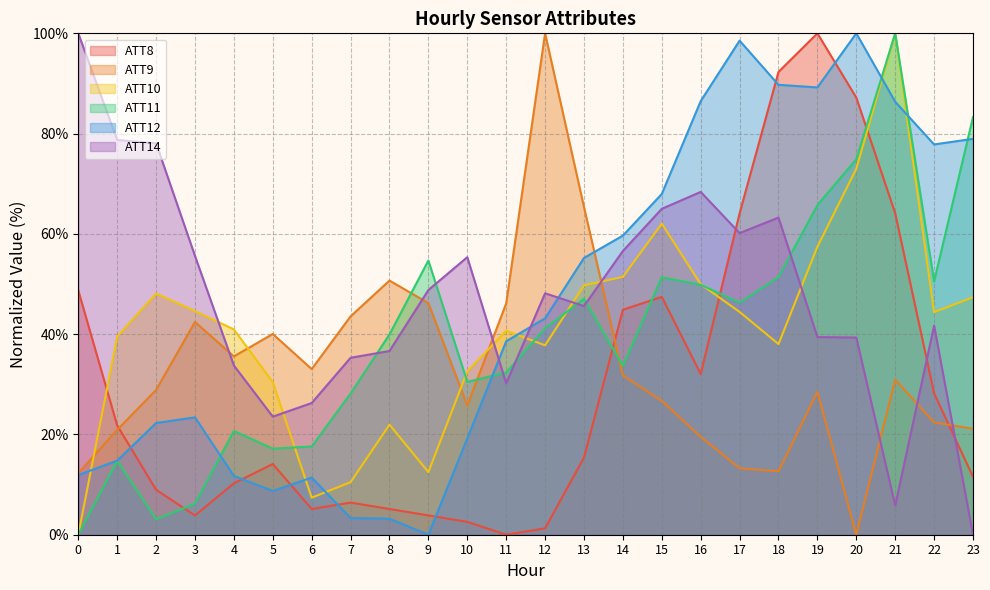

What is the difference between the highest and lowest values at 4?

30.7